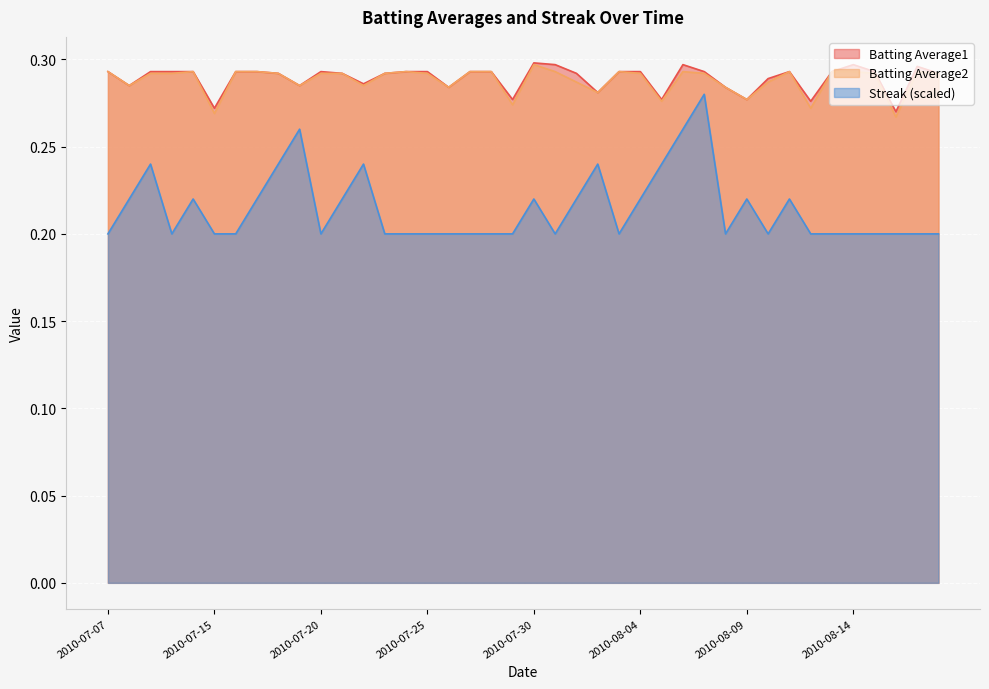

What is the approximate value of Batting Average2 at 2010-07-10?

0.3